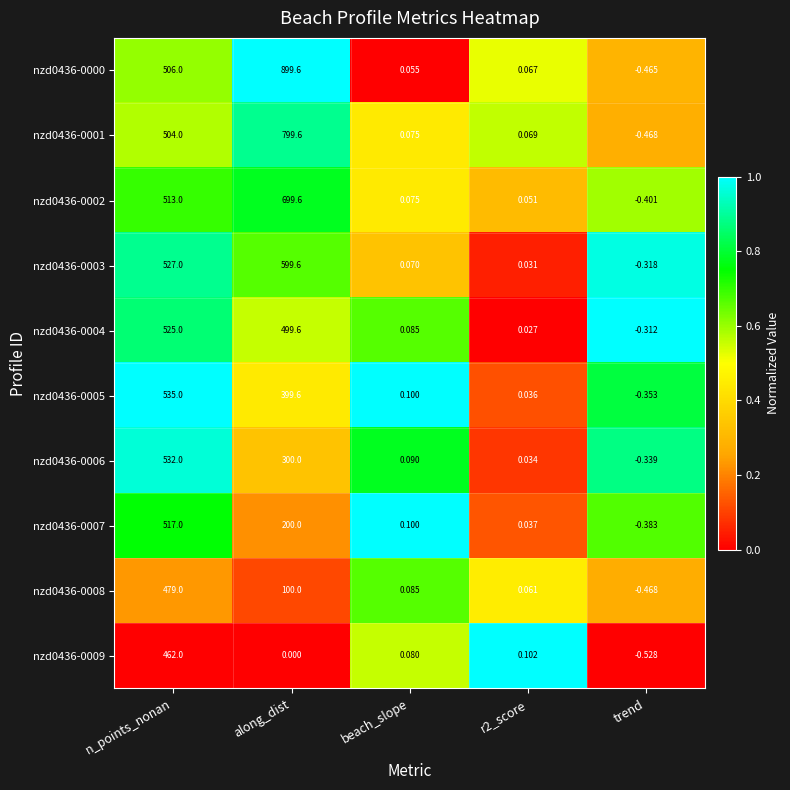

At which category is the sum across all series the highest?

n_points_nonan